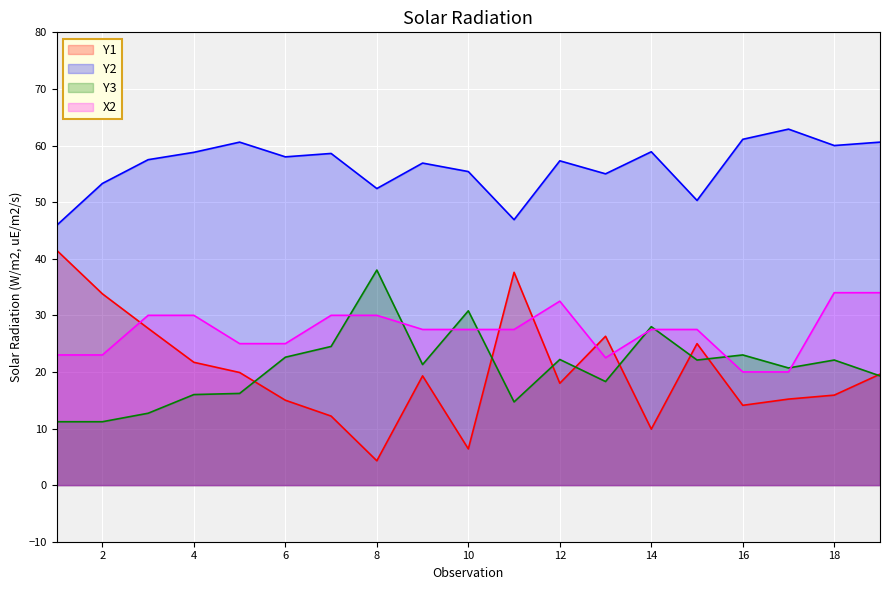

How many values in the Y2 series exceed 57?

11